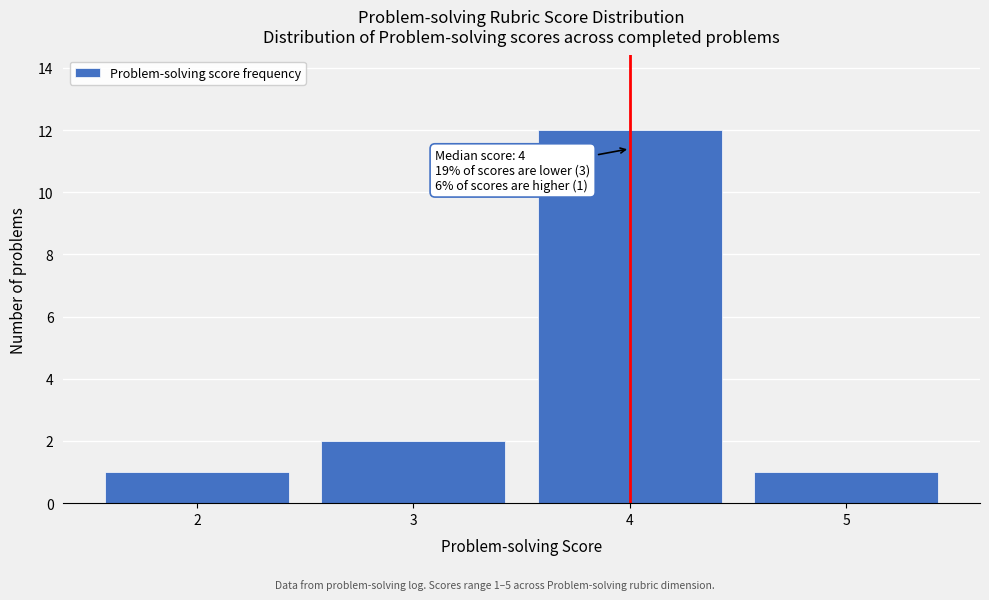

Over which range of the x-axis is the bar tallest?

3.5 to 4.5